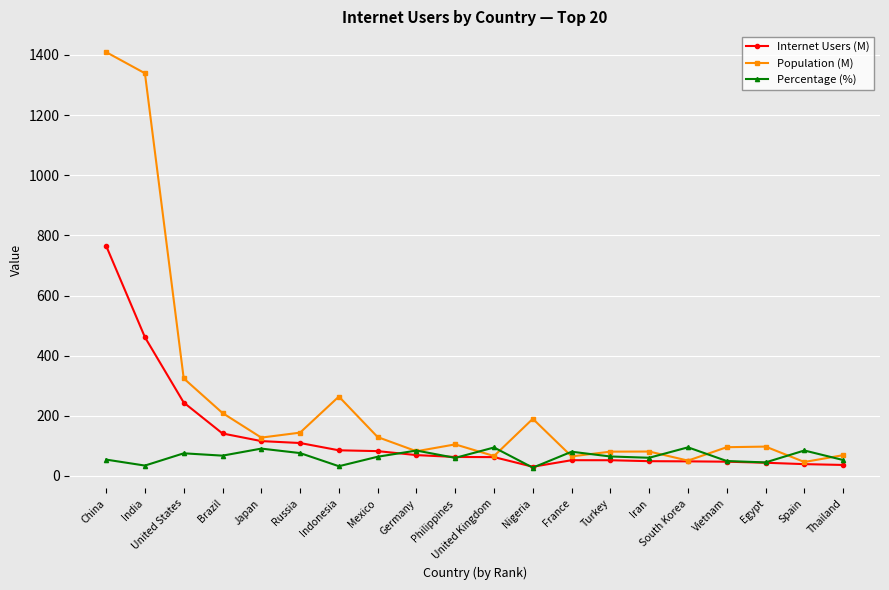

What is the spread (max minus min) of values at Vietnam?

48.2